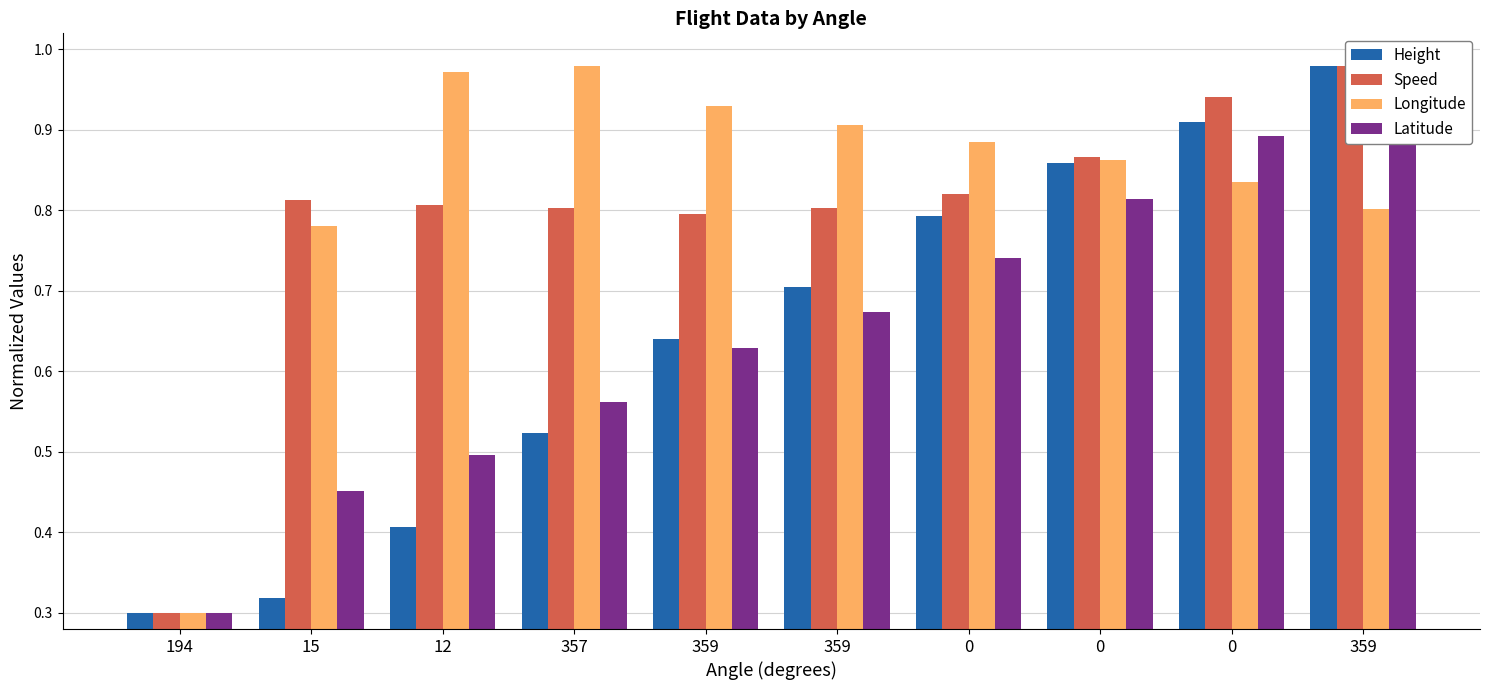

What is the greatest value displayed?

1.0